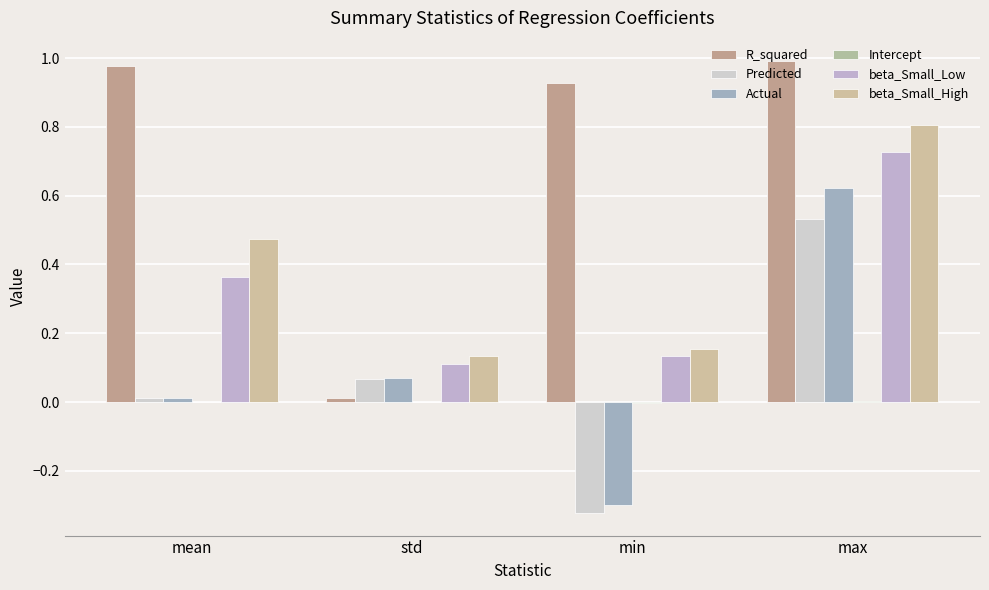

Count the number of categories in the chart.

4